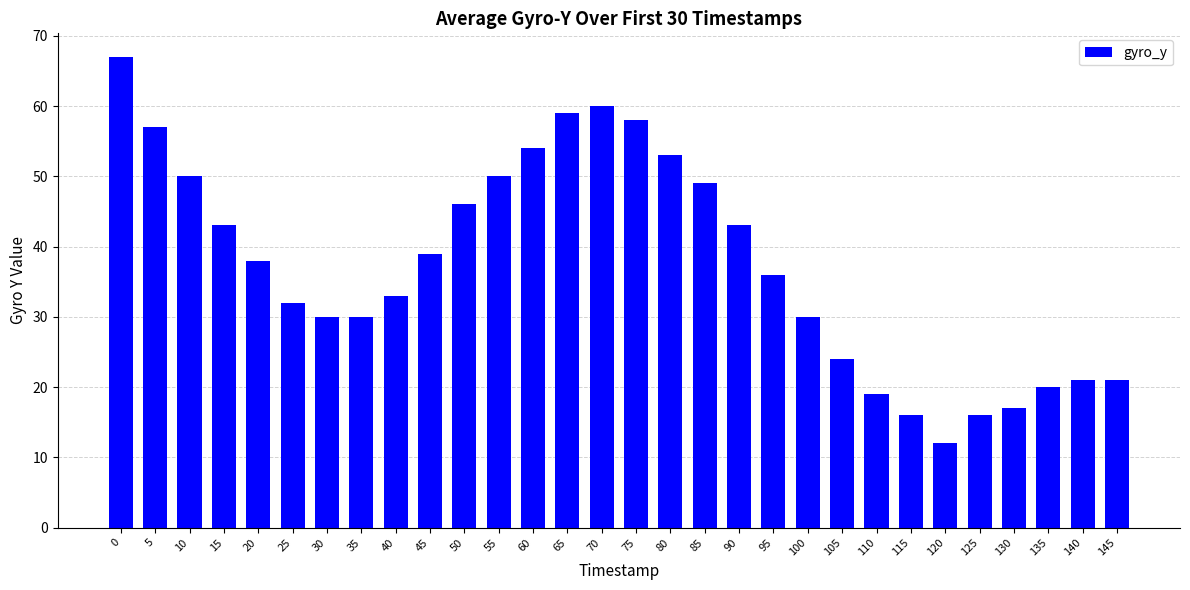

How many categories are shown in the chart?

30